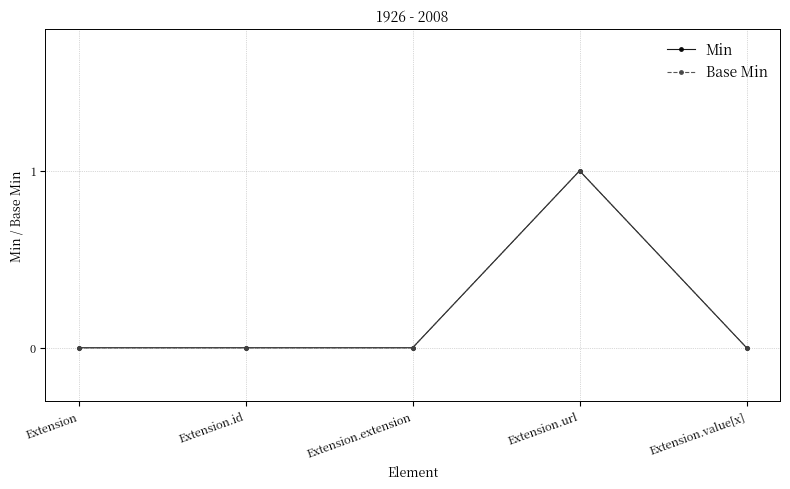

How many lines are shown in the chart?

2